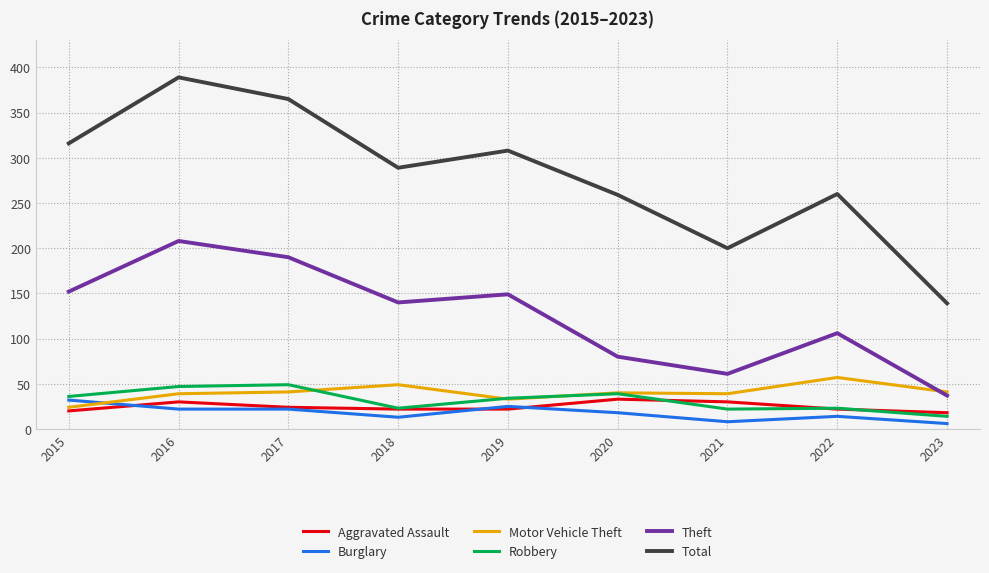

Is it true that Total equals 308 at 2019?

True